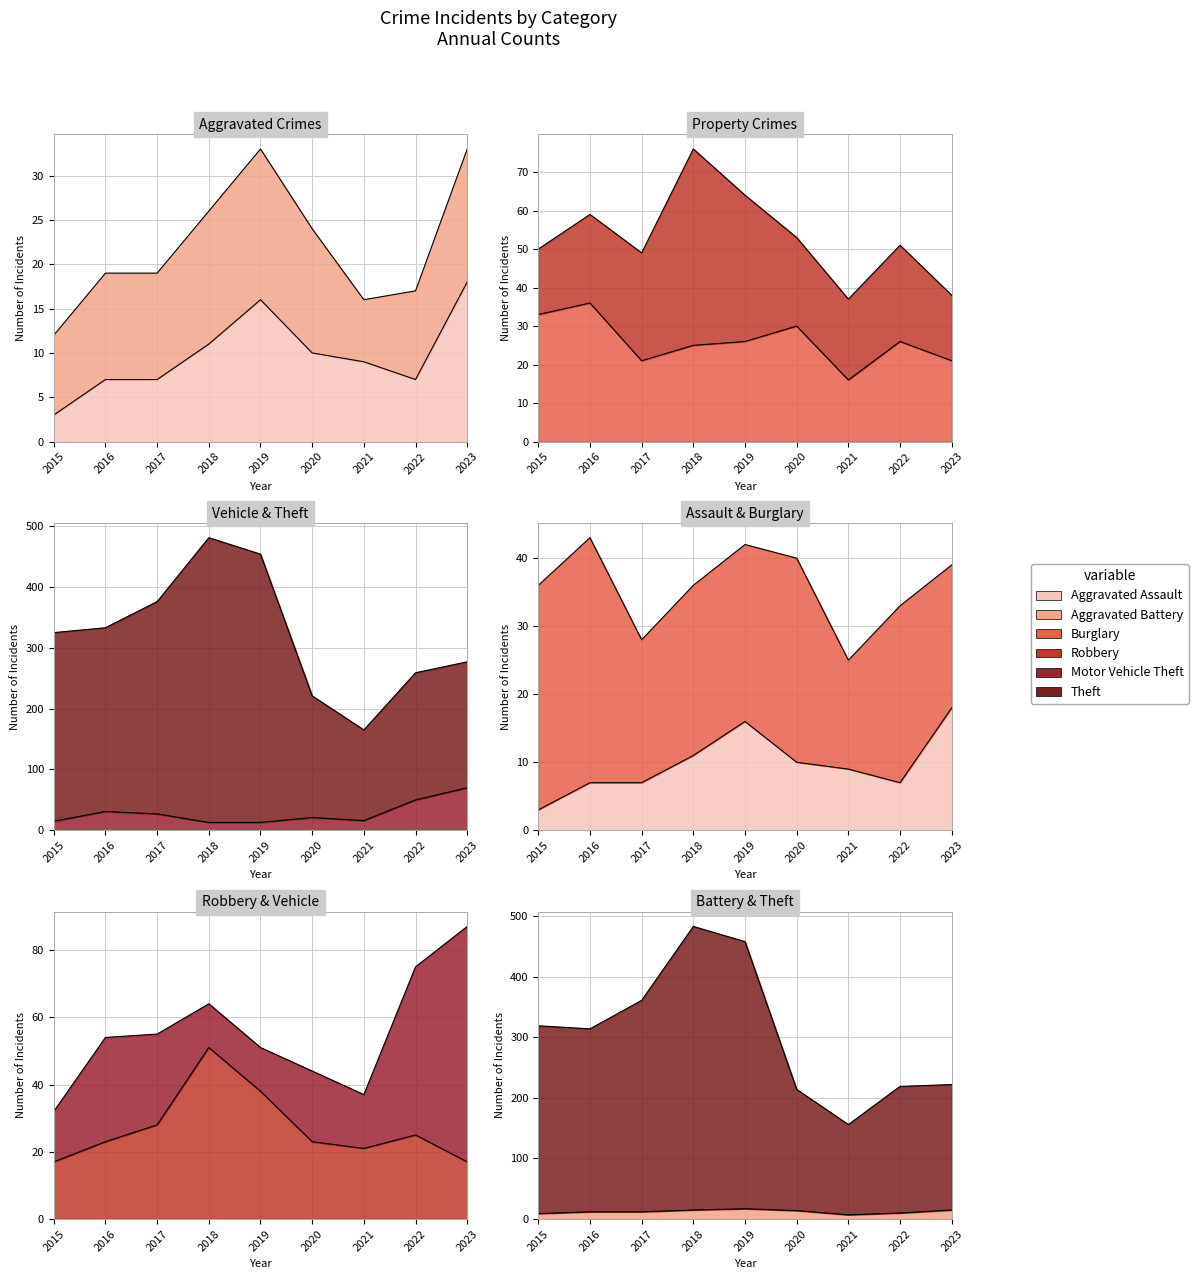

What is the value of the Burglary point at the 3rd from the left?

21